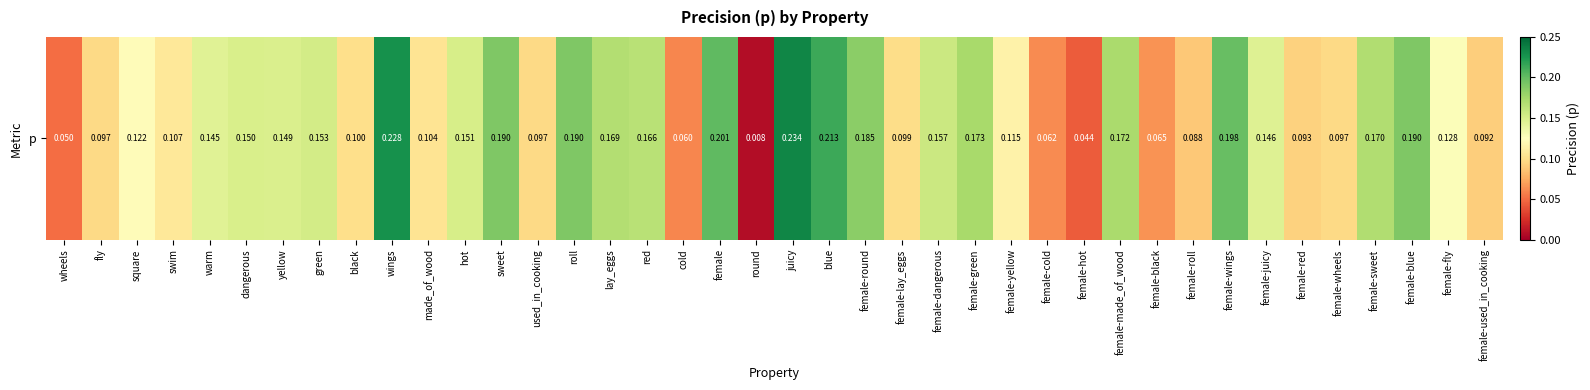

Rank the categories by value from lowest to highest.

round, female-hot, wheels, cold, female-cold, female-black, female-roll, female-used_in_cooking, female-red, used_in_cooking, female-wheels, fly, female-lay_eggs, black, made_of_wood, swim, female-yellow, square, female-fly, warm, female-juicy, yellow, dangerous, hot, green, female-dangerous, red, lay_eggs, female-sweet, female-made_of_wood, female-green, female-round, roll, female-blue, sweet, female-wings, female, blue, wings, juicy